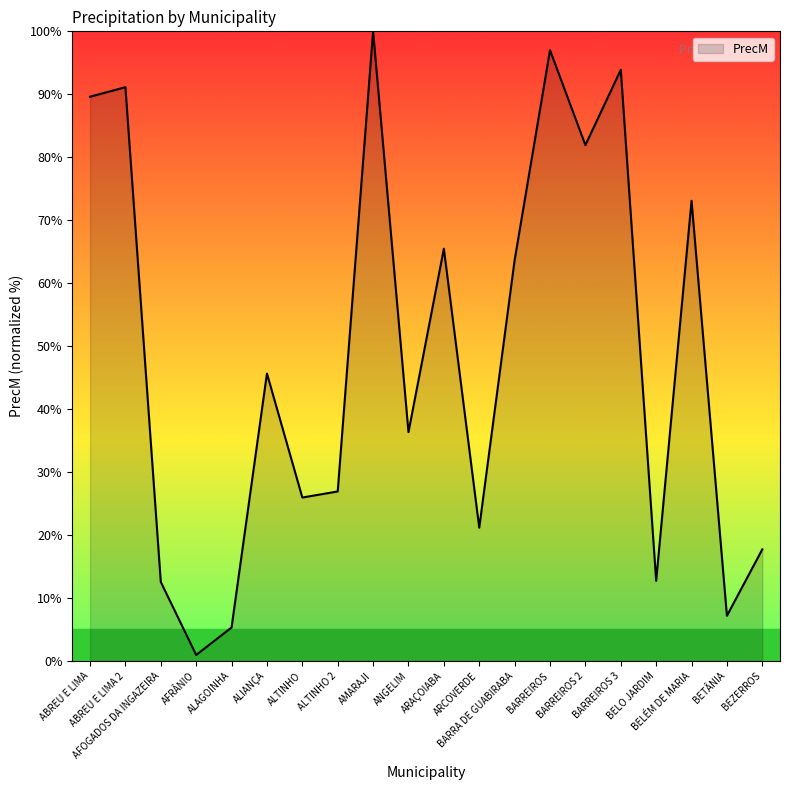

What is the change in value from ALTINHO 2 to AMARAJI?

+73.1